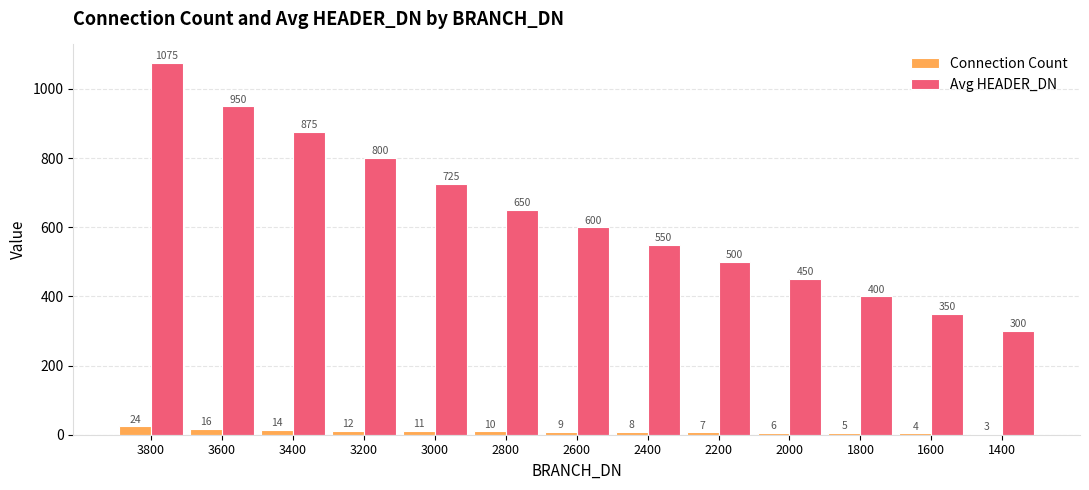

True or false: Avg HEADER_DN has a value of 1078 at 3200.

False